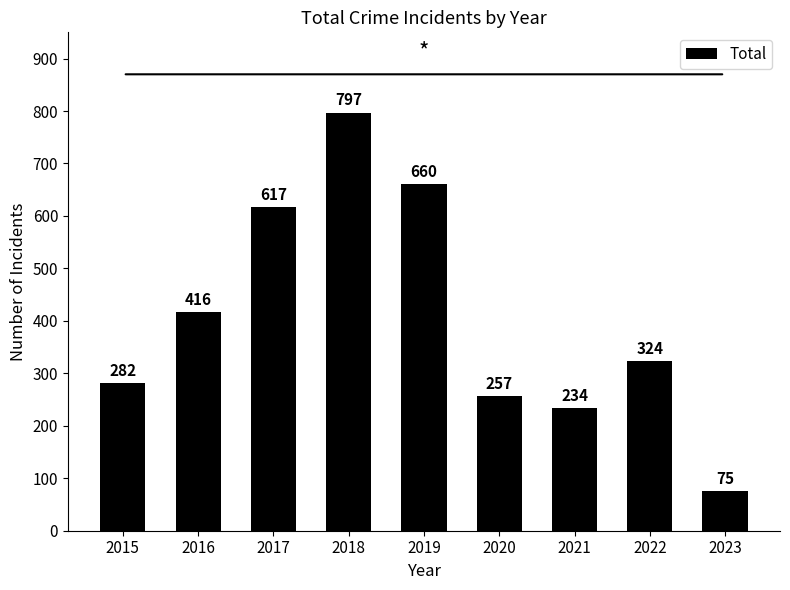

What is the ratio of the value at 2018 to the value at 2020?

3.1